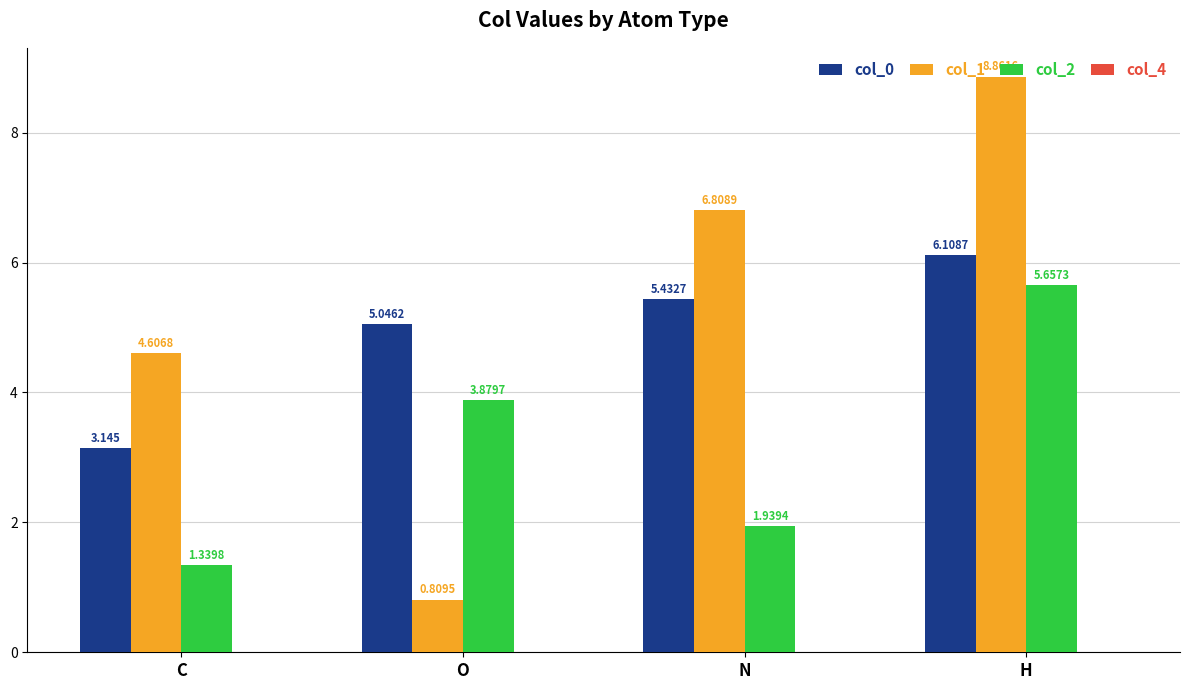

Which category has the highest value in the col_2 series?

H